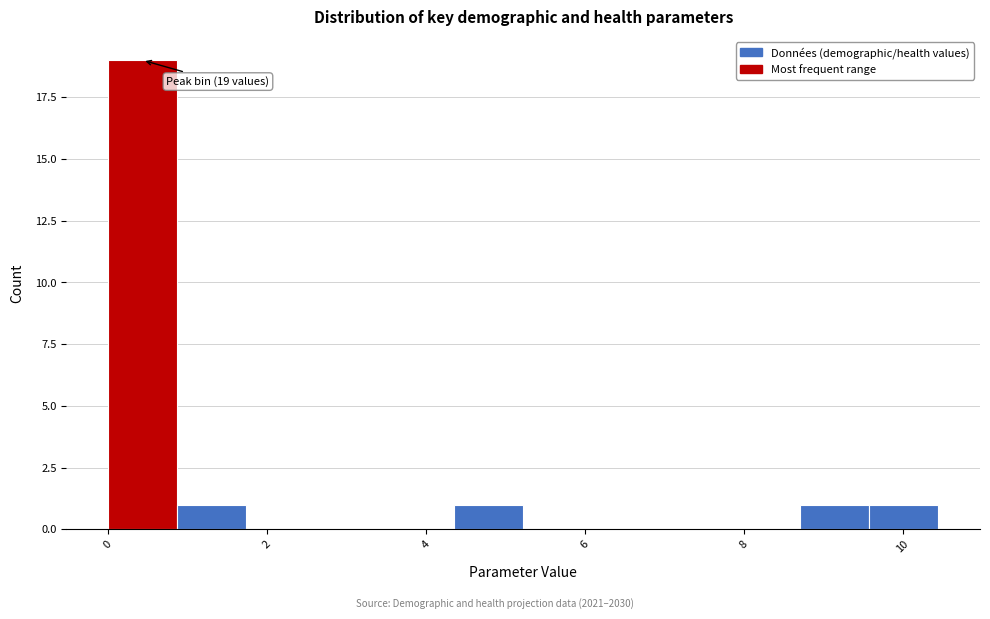

Which range on the x-axis has the tallest bar?

0.0 to 0.8